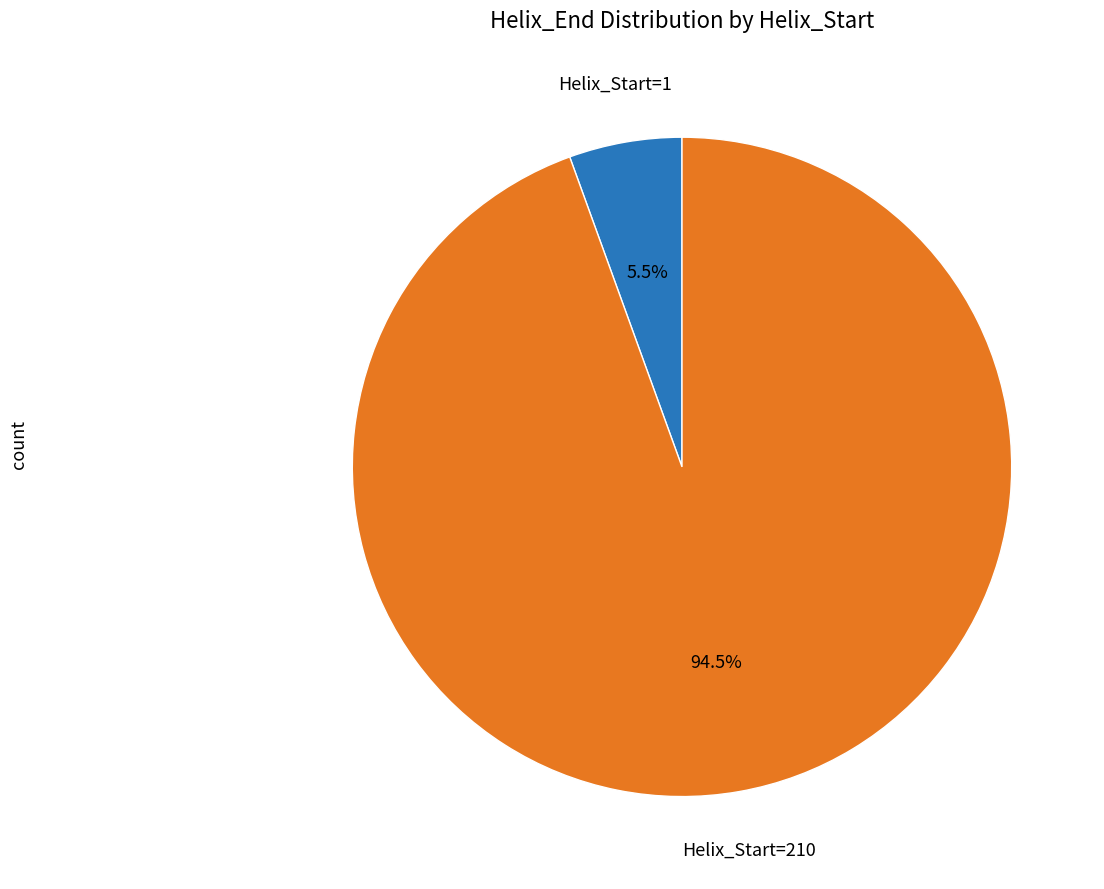

Does any single category account for the majority?

Yes